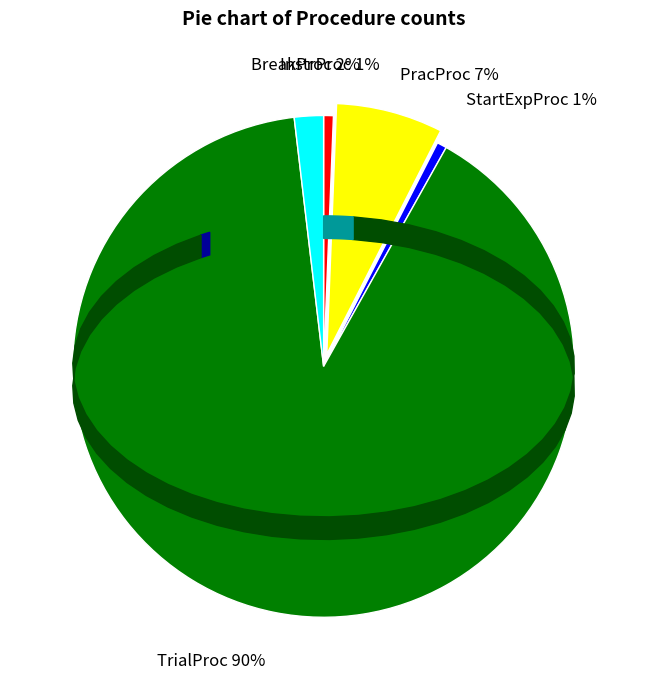

Which category accounts for the majority?

TrialProc